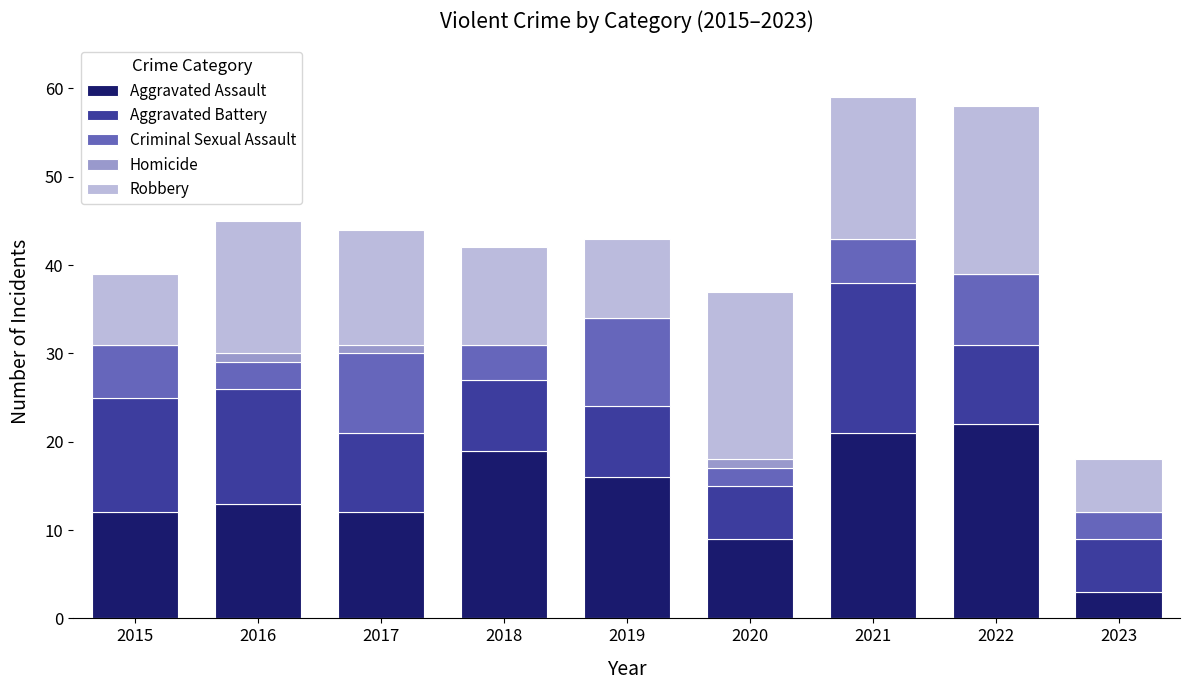

How many categories are shown in the chart?

9